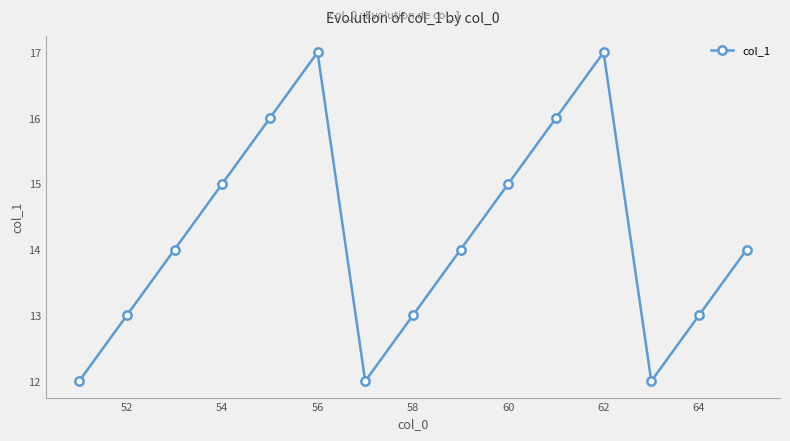

How many data points does each series have?

15